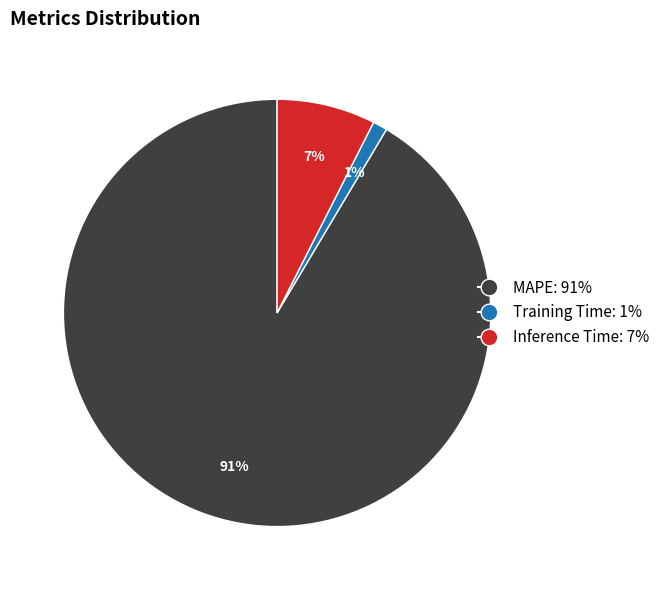

Is there a majority slice in this chart?

Yes